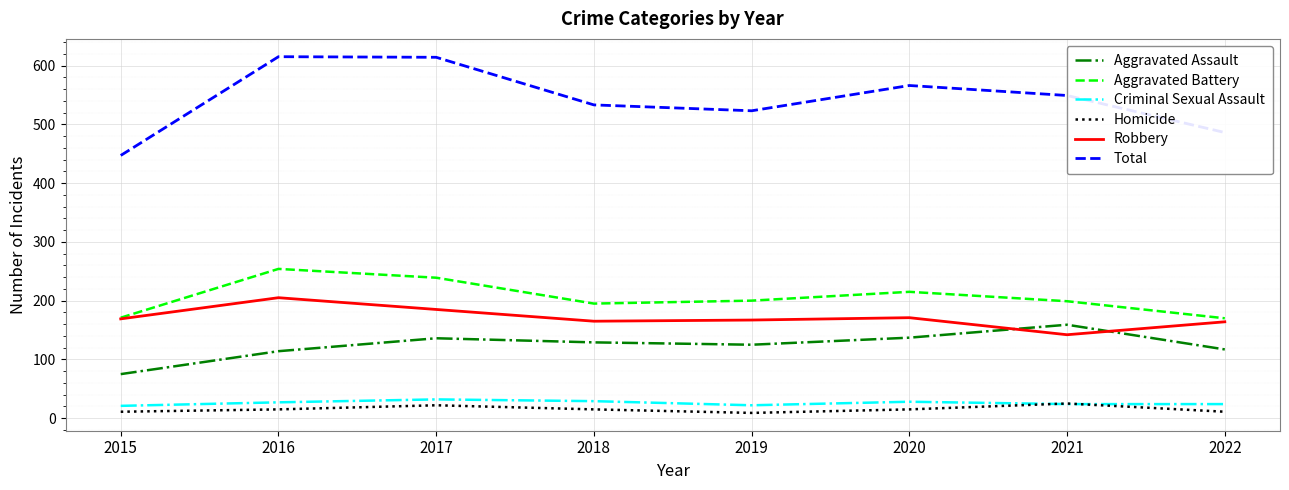

What are all the series names shown in the legend?

Aggravated Assault, Aggravated Battery, Criminal Sexual Assault, Homicide, Robbery, Total